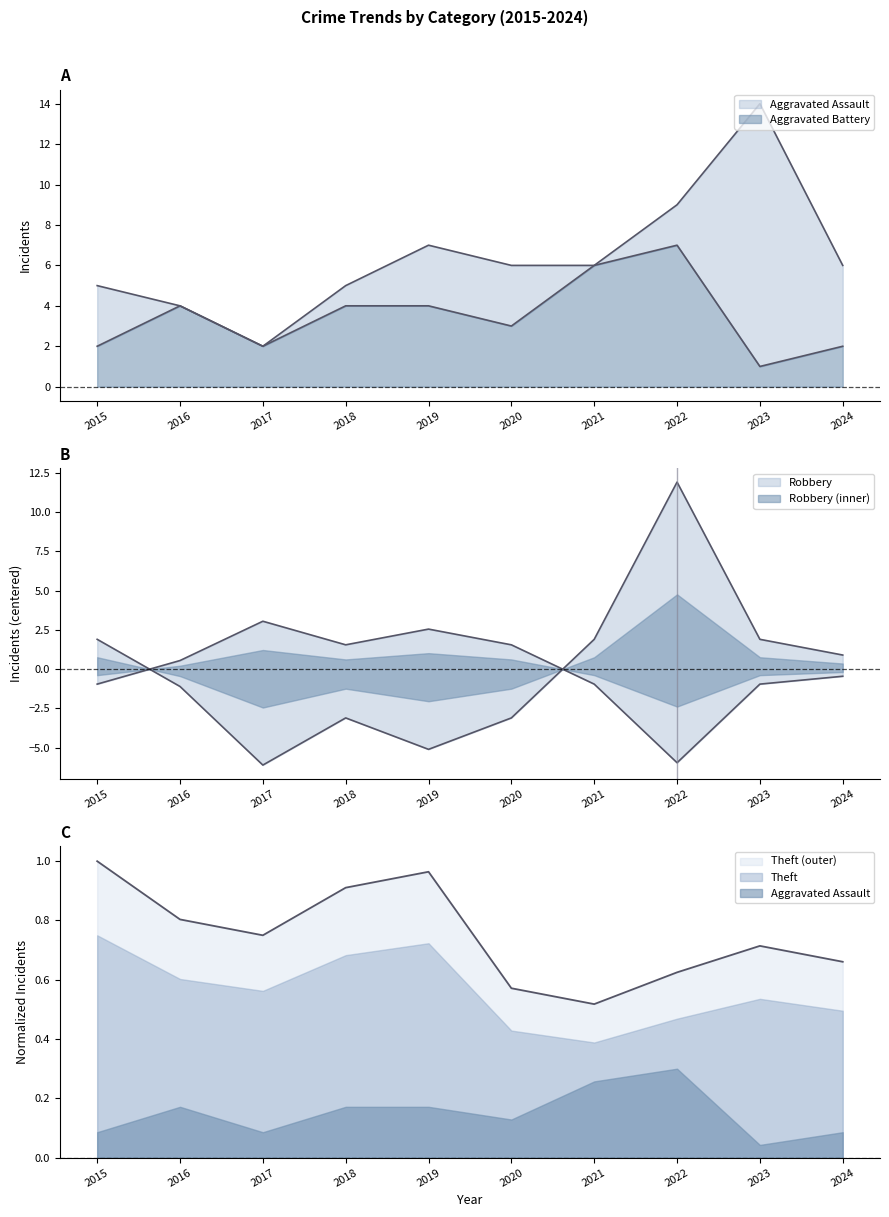

What is the maximum value for Robbery?

11.9